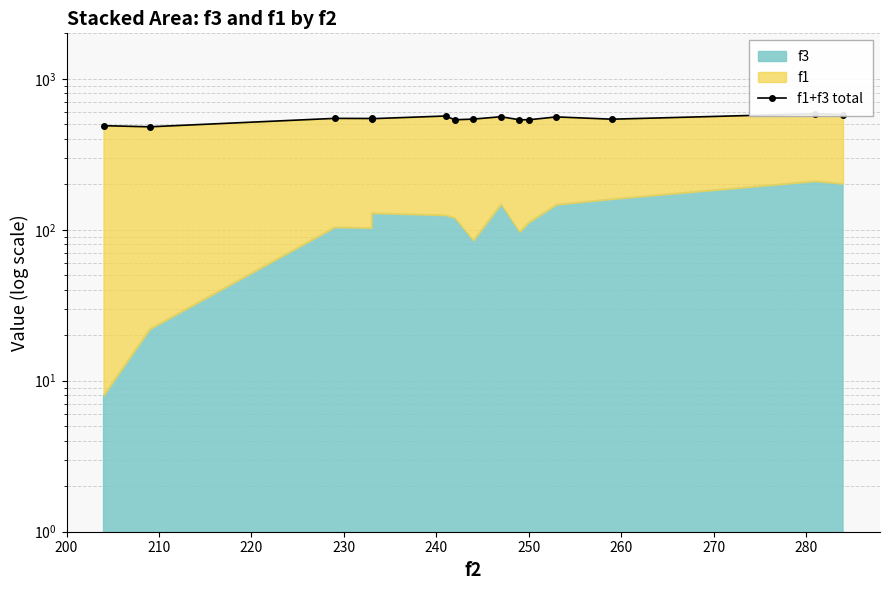

Does the chart have visible grid lines?

Yes